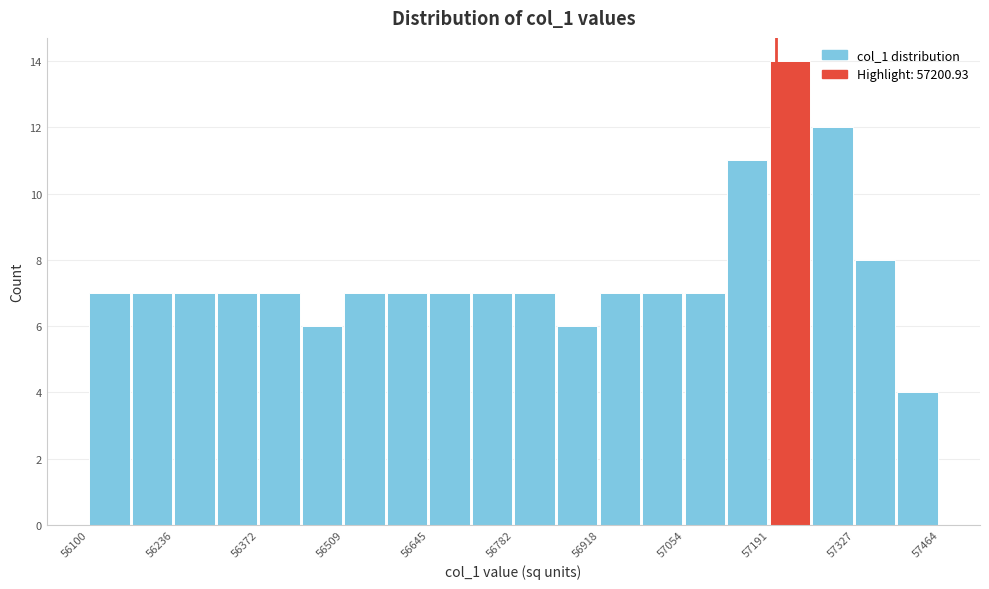

Read against the x-axis, roughly where is the centre of the tallest bar?

57220